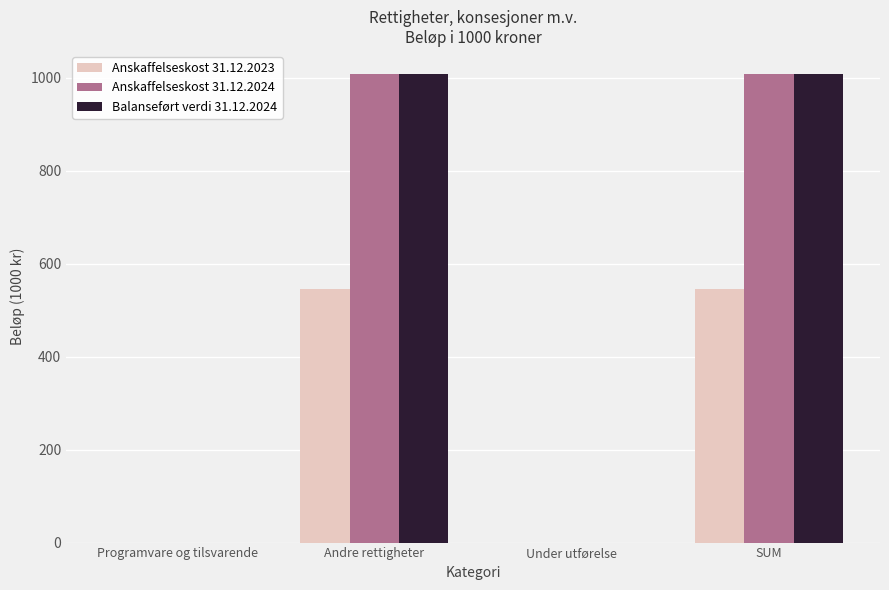

Is the value of Balanseført verdi 31.12.2024 at Andre rettigheter greater than the value of Anskaffelseskost 31.12.2024 at Programvare og tilsvarende?

Yes